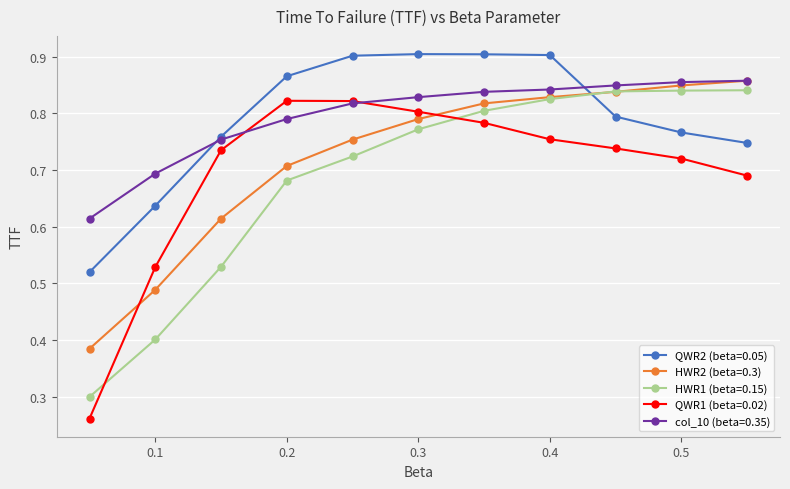

Which series has the widest spread of values?

QWR1 (beta=0.02)